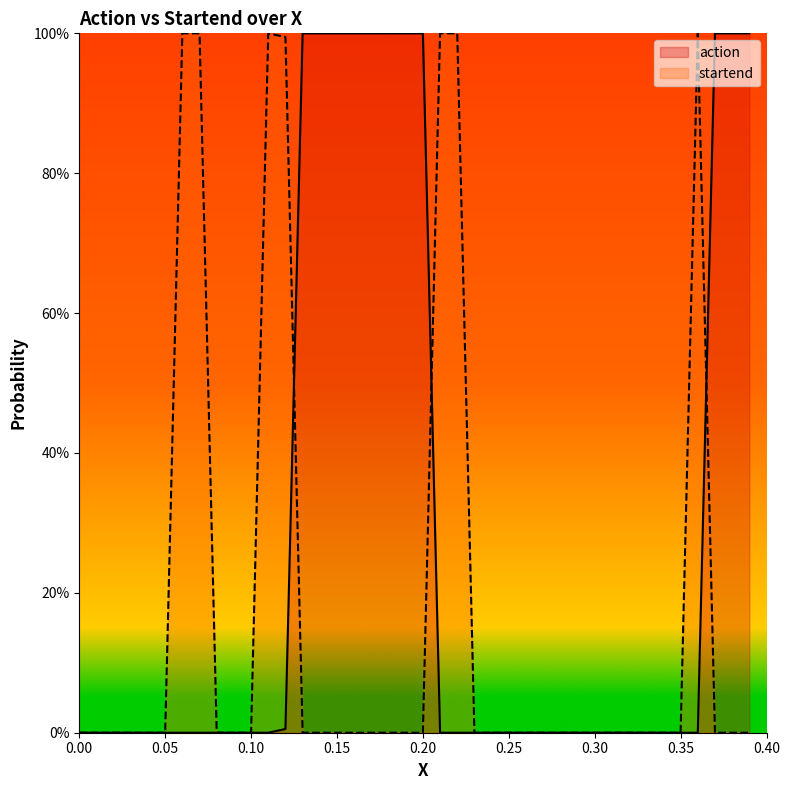

True or false: startend and action cross at least once.

True